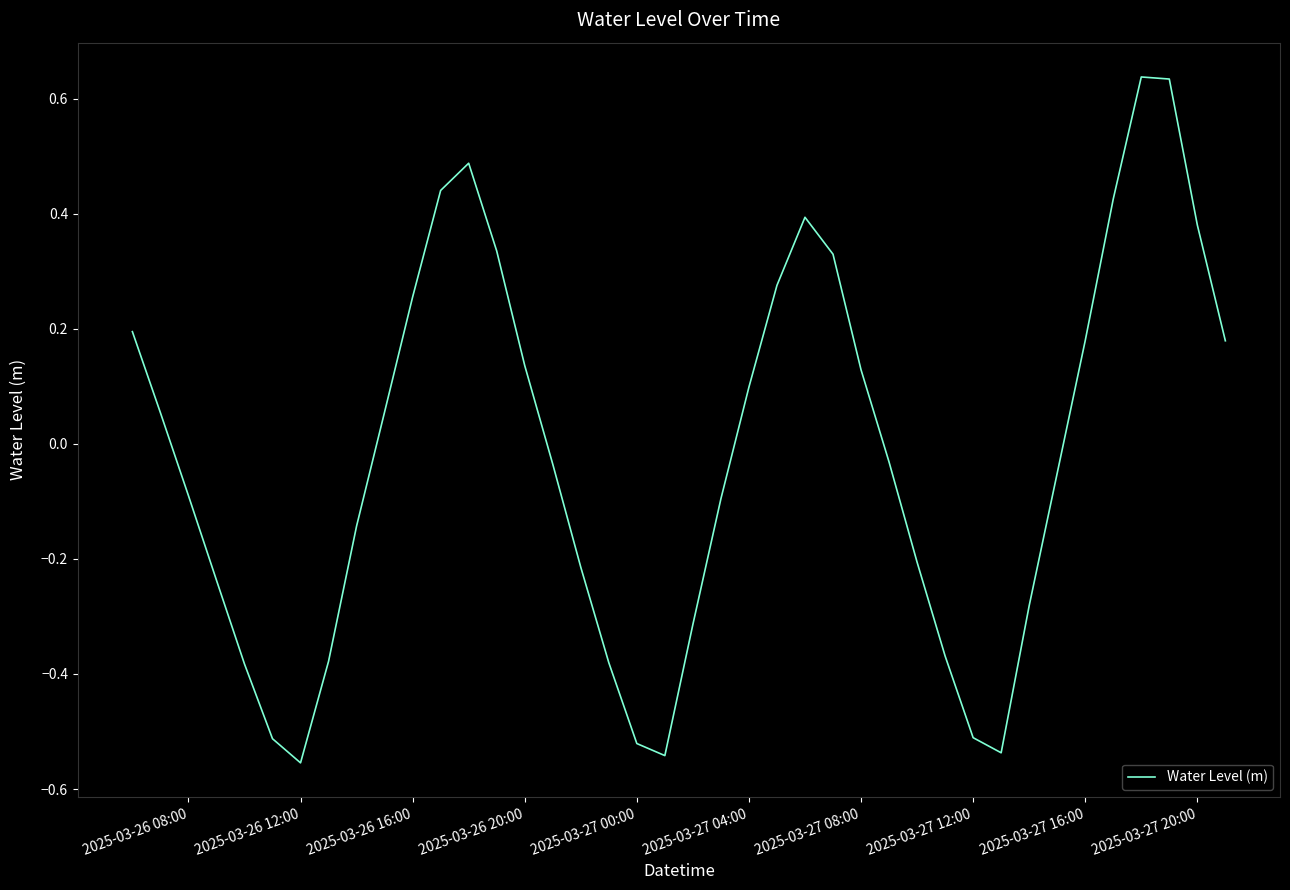

How many lines are shown in the chart?

1